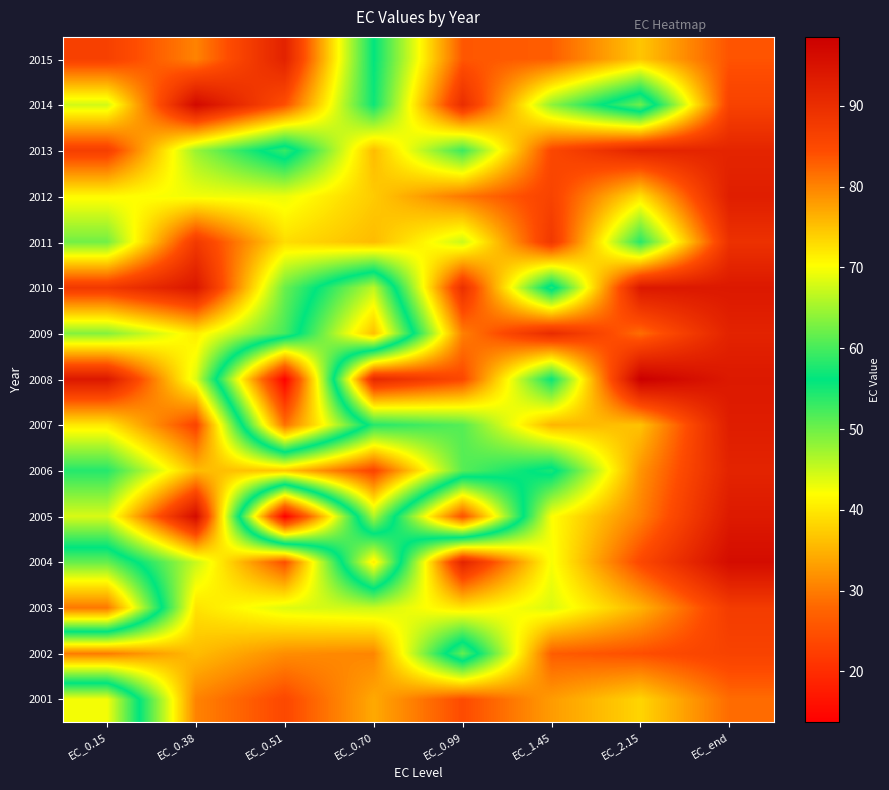

Which label corresponds to the largest value in the chart?

EC_2.15